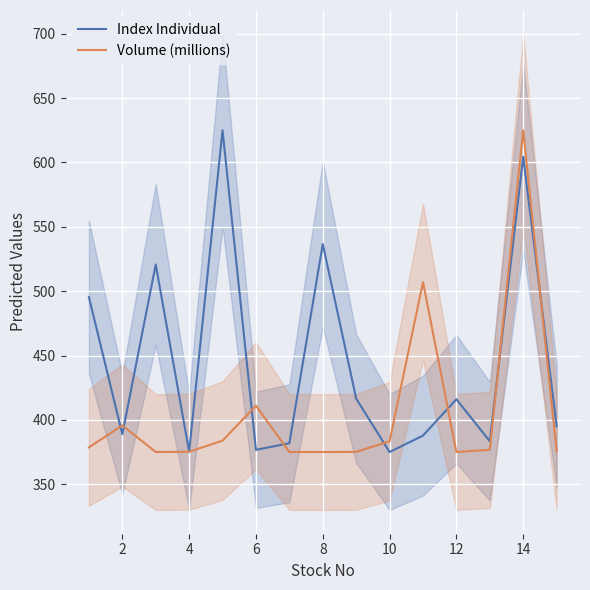

What is the average value of the Volume (millions) series?

405.8